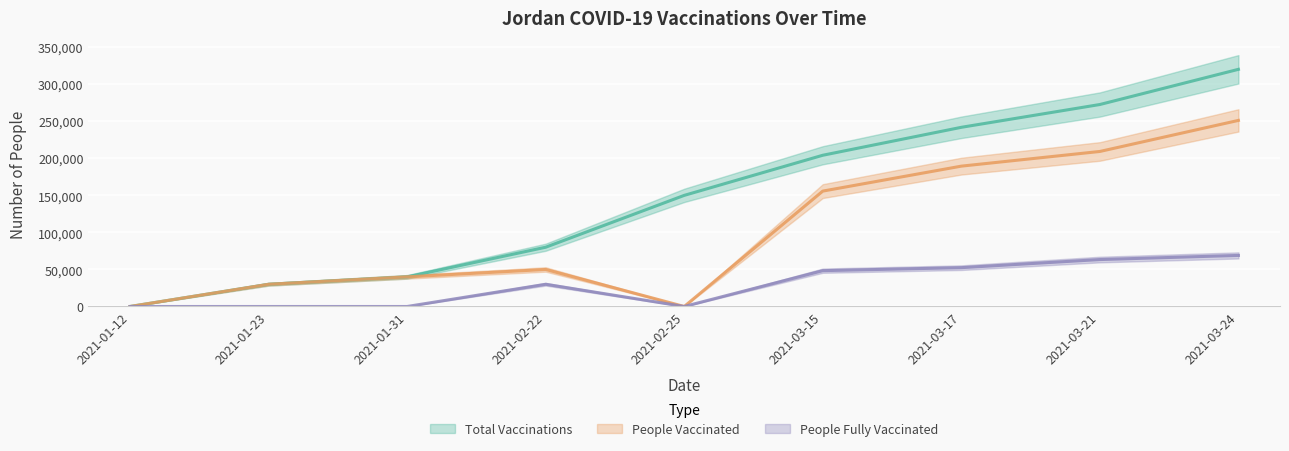

Which category has the highest value in the people_vaccinated series?

2021-03-24